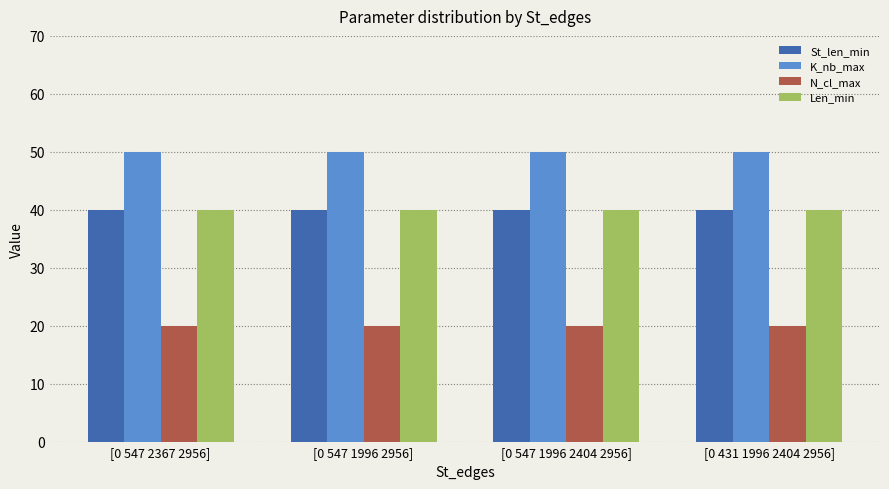

At how many categories does at least one series exceed 46?

4